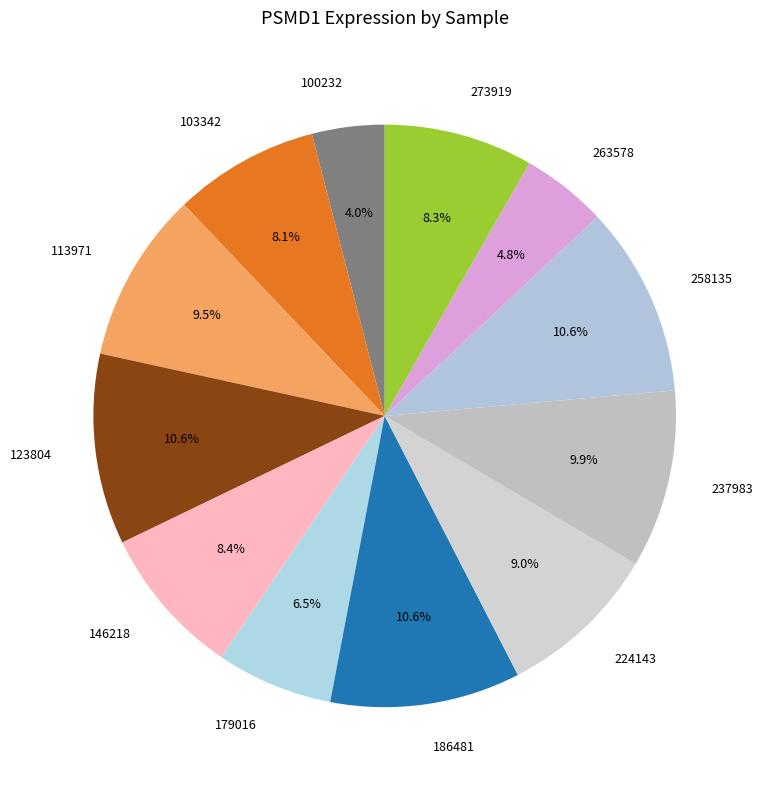

To the nearest percent, what is the average slice percentage?

8%